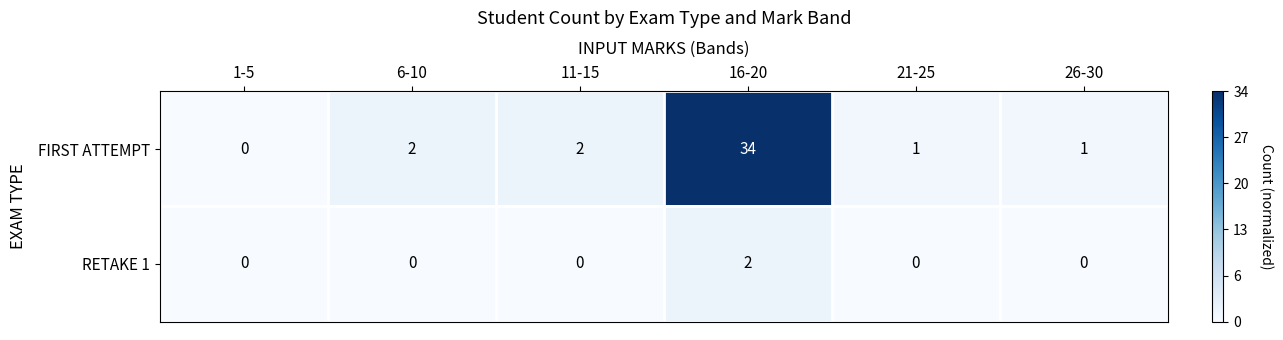

Rank the series by their average value, from lowest to highest.

RETAKE 1, FIRST ATTEMPT